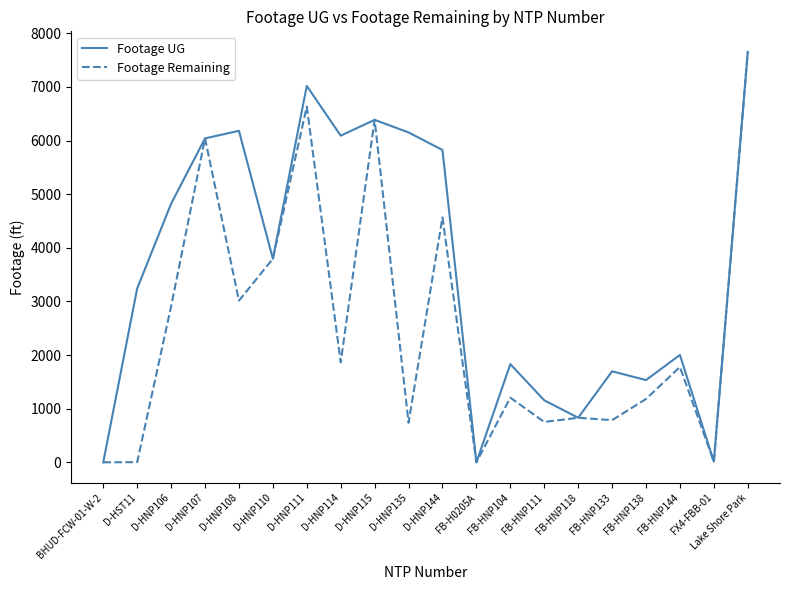

At which category is the sum across all series the highest?

Lake Shore Park